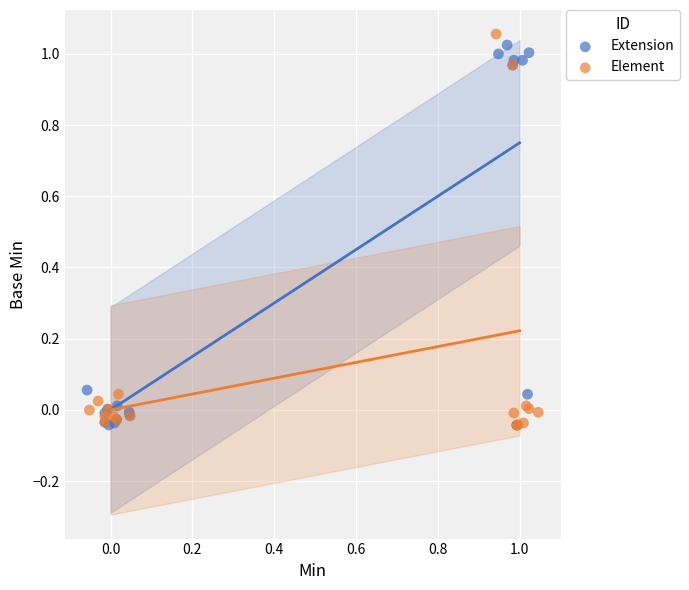

What are all the series names shown in the legend?

Extension, Element